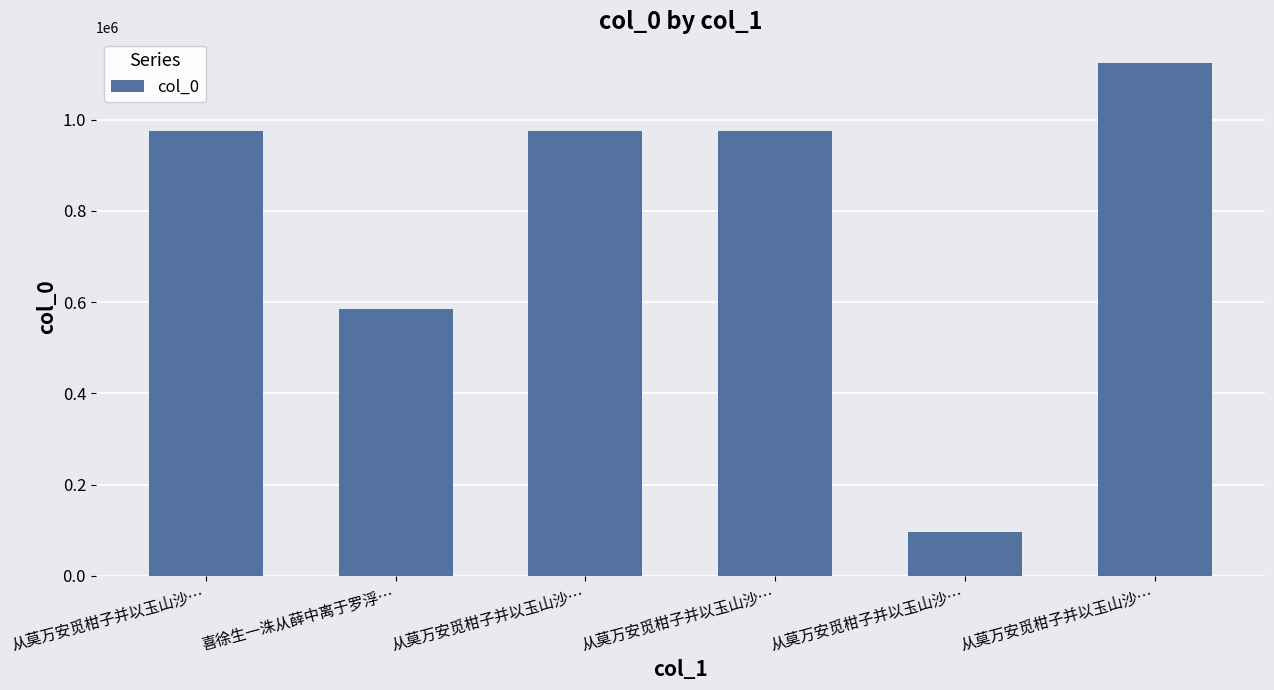

How many data points are less than 974528?

3